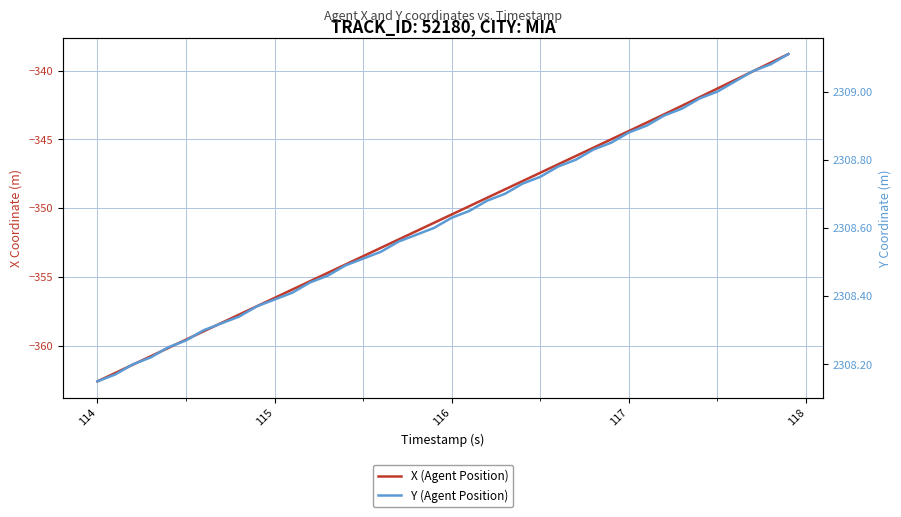

Reading left to right, transcribe all the data shown in this chart.

X (Agent Position): -362.6	-362.0	-361.4	-360.8	-360.2	-359.6	-359.0	-358.4	-357.7	-357.1	-356.5	-355.9	-355.3	-354.7	-354.1	-353.5	-352.9	-352.3	-351.7	-351.1	-350.5	-349.9	-349.2	-348.6	-348.0	-347.4	-346.8	-346.2	-345.6	-345.0	-344.4	-343.8	-343.2	-342.6	-341.9	-341.3	-340.7	-340.0	-339.4	-338.8
Y (Agent Position): 2308.2	2308.2	2308.2	2308.2	2308.2	2308.3	2308.3	2308.3	2308.3	2308.4	2308.4	2308.4	2308.4	2308.5	2308.5	2308.5	2308.5	2308.6	2308.6	2308.6	2308.6	2308.7	2308.7	2308.7	2308.7	2308.8	2308.8	2308.8	2308.8	2308.8	2308.9	2308.9	2308.9	2308.9	2309.0	2309.0	2309.0	2309.1	2309.1	2309.1